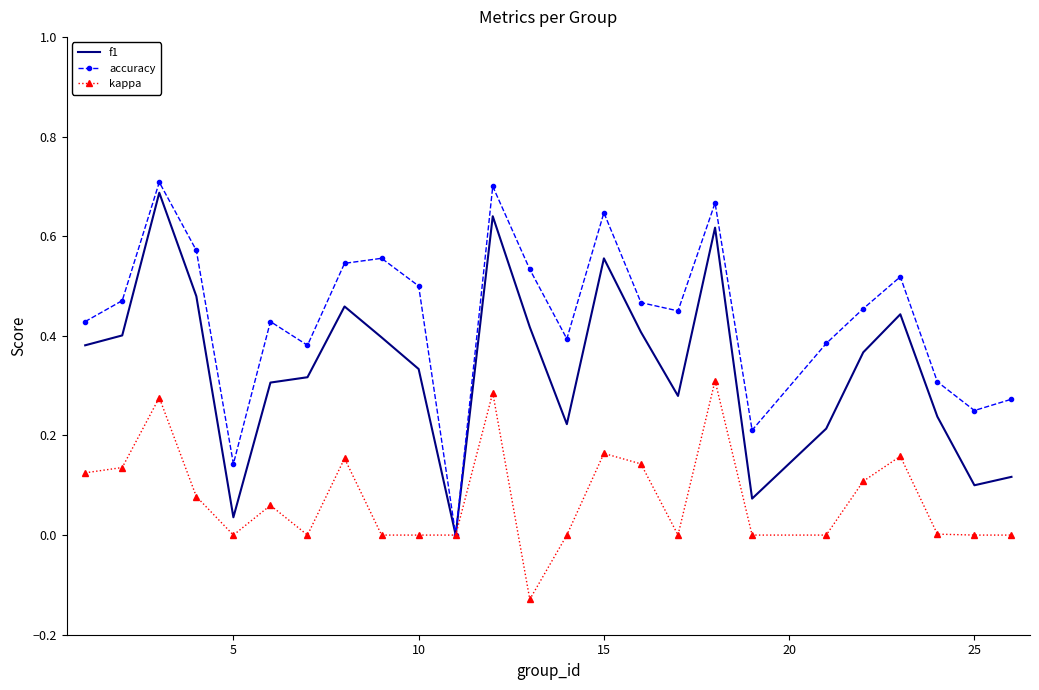

Which series has the largest total across all categories?

accuracy